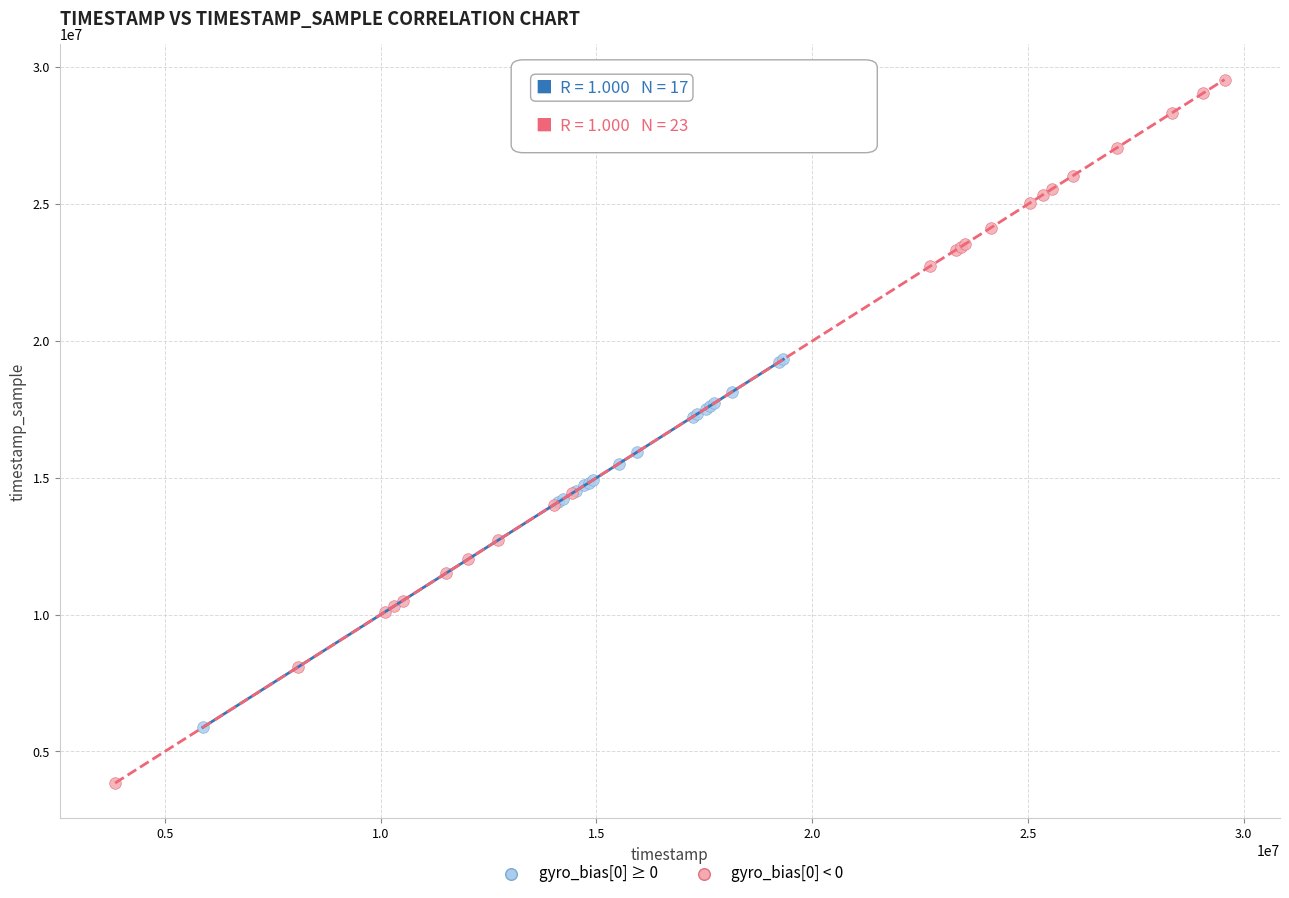

What are all the series names shown in the legend?

gyro_bias[0] ≥ 0, gyro_bias[0] < 0